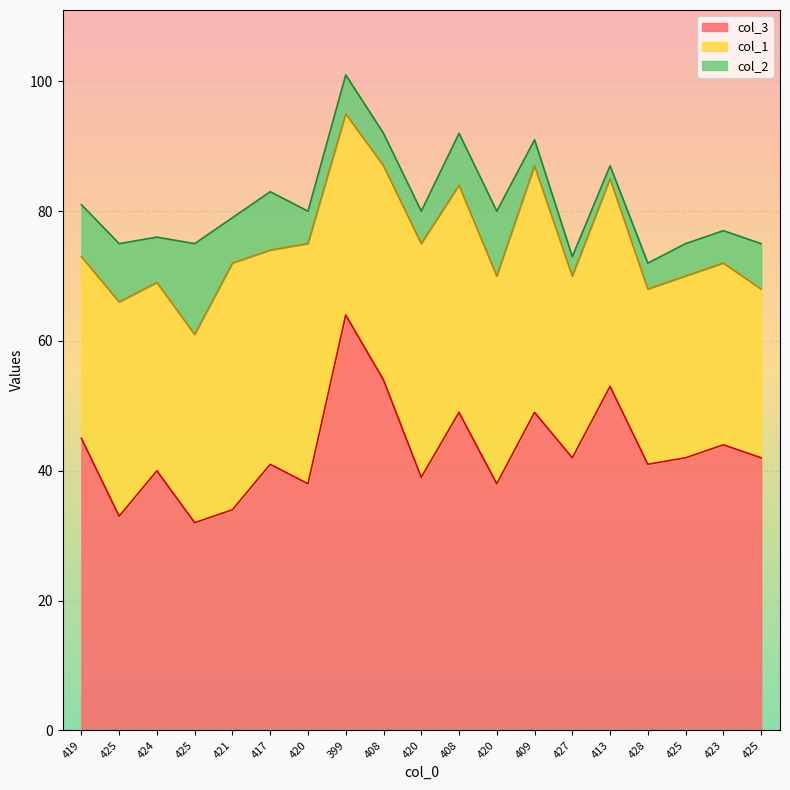

Reading left to right, extract all data points from this chart.

col_3: 419=45	425=33	424=40	425=32	421=34	417=41	420=38	399=64	408=54	420=39	408=49	420=38	409=49	427=42	413=53	428=41	425=42	423=44	425=42
col_1: 419=28	425=33	424=29	425=29	421=38	417=33	420=37	399=31	408=33	420=36	408=35	420=32	409=38	427=28	413=32	428=27	425=28	423=28	425=26
col_2: 419=8	425=9	424=7	425=14	421=7	417=9	420=5	399=6	408=5	420=5	408=8	420=10	409=4	427=3	413=2	428=4	425=5	423=5	425=7